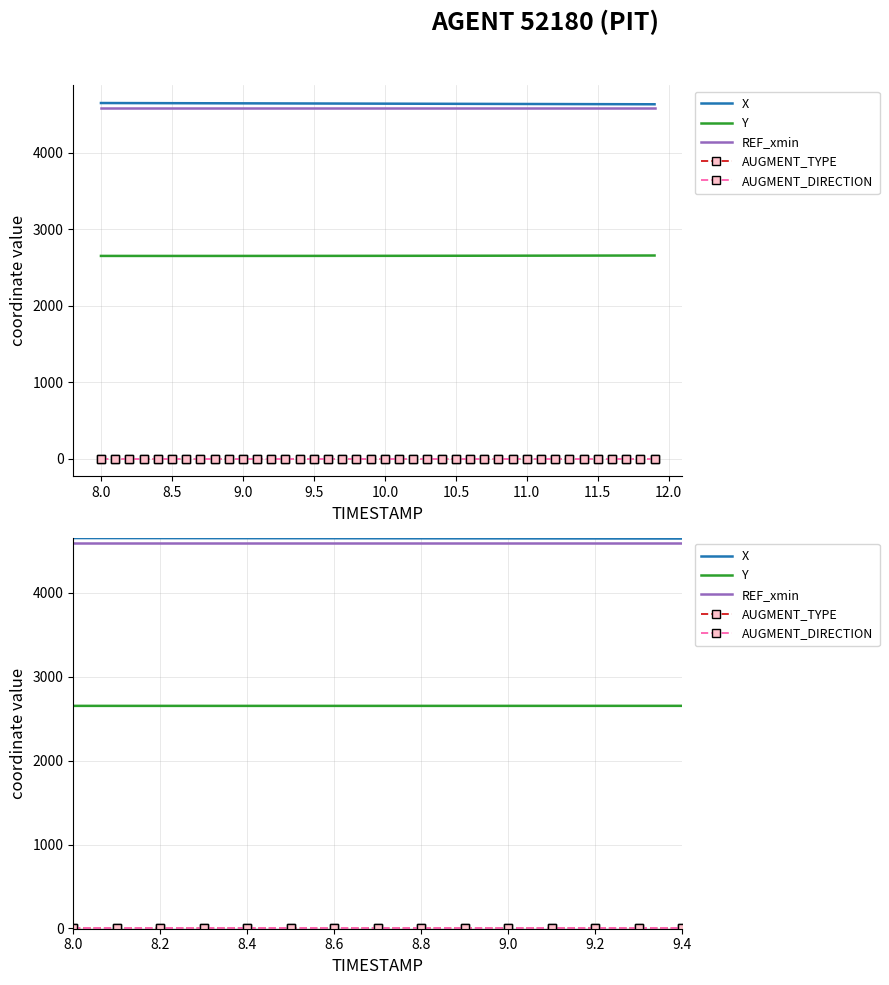

How many distinct data groups are displayed?

5